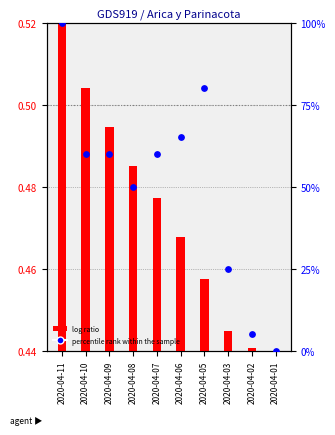

What are all the series names shown in the legend?

log ratio, percentile rank within the sample